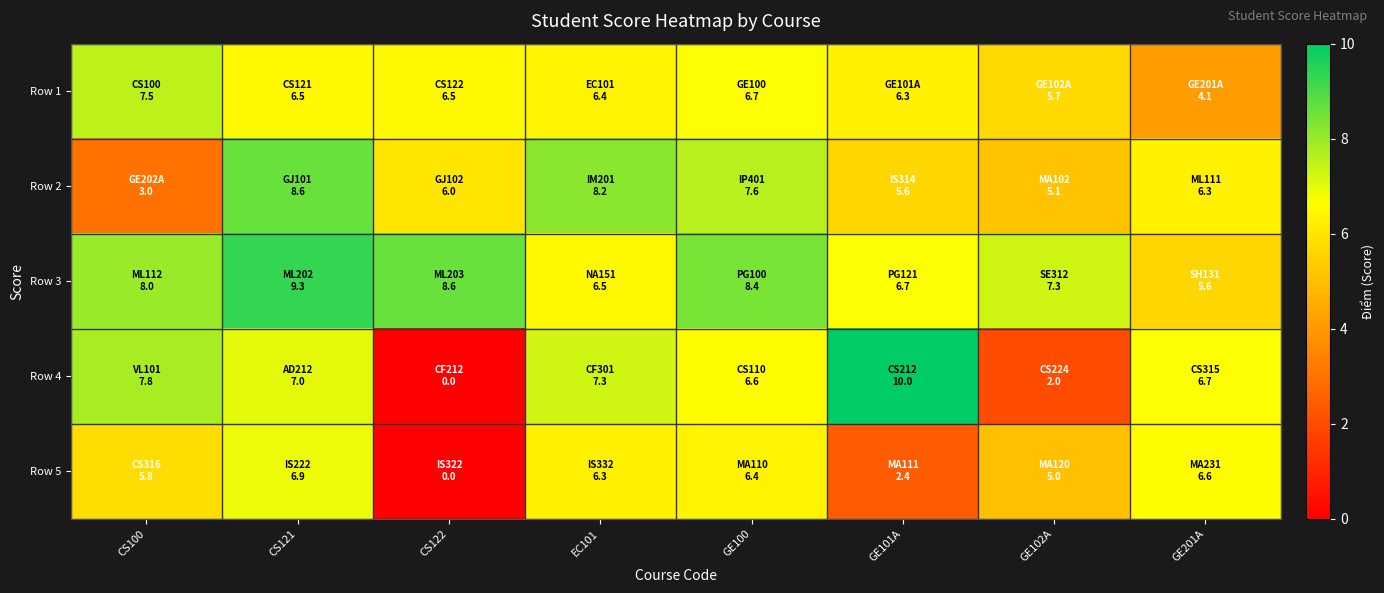

What is the total value across all series at EC101?

34.7